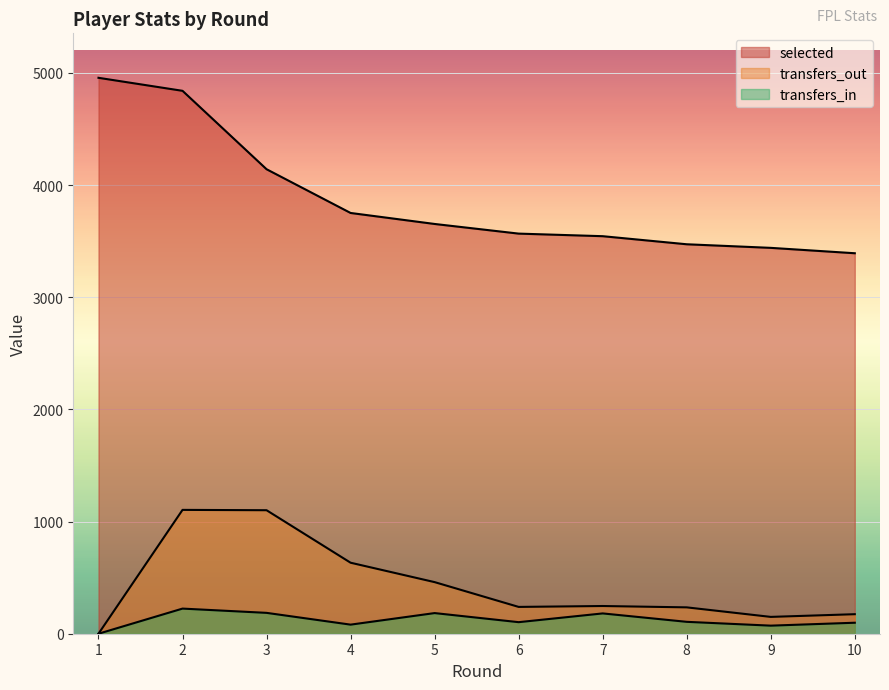

Between 2 and 7, which series saw the biggest shift?

selected